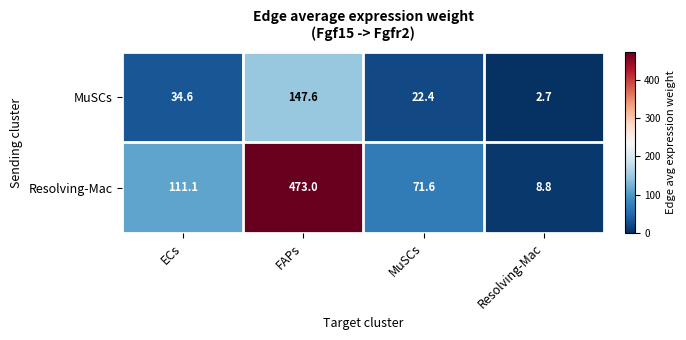

At how many categories does at least one series exceed 9?

3